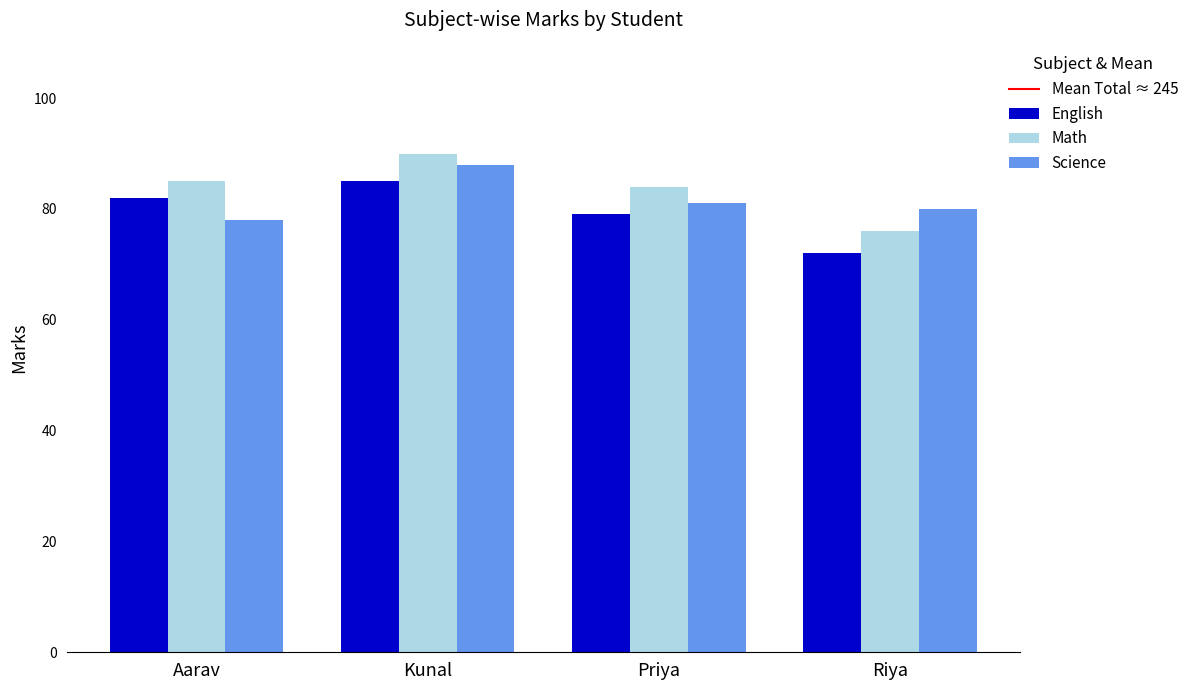

What is the average value of the Science series?

82